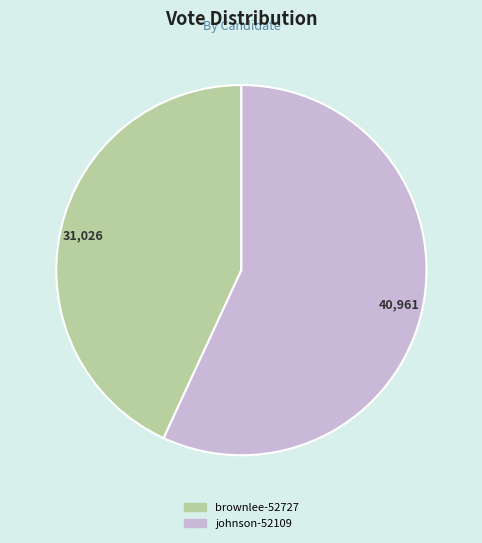

Is the sum of brownlee-52727 and johnson-52109 greater than half?

Yes